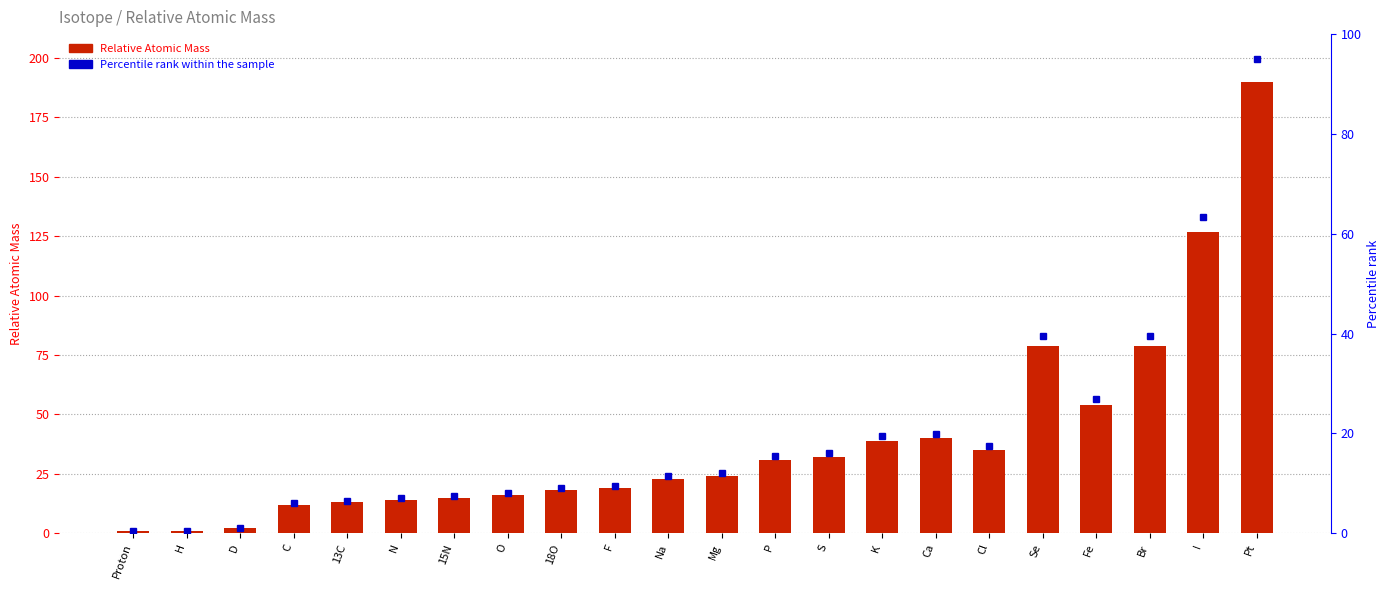

What is the average value?

39.3